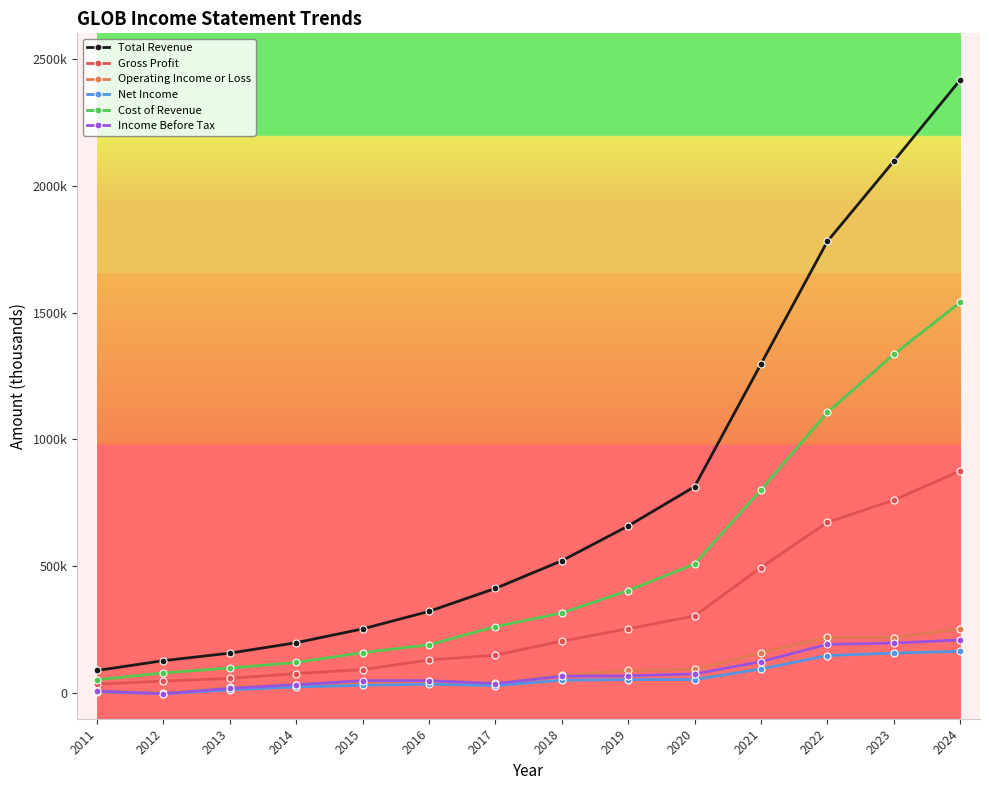

What are all the series names shown in the legend?

Total Revenue, Gross Profit, Operating Income or Loss, Net Income, Cost of Revenue, Income Before Tax